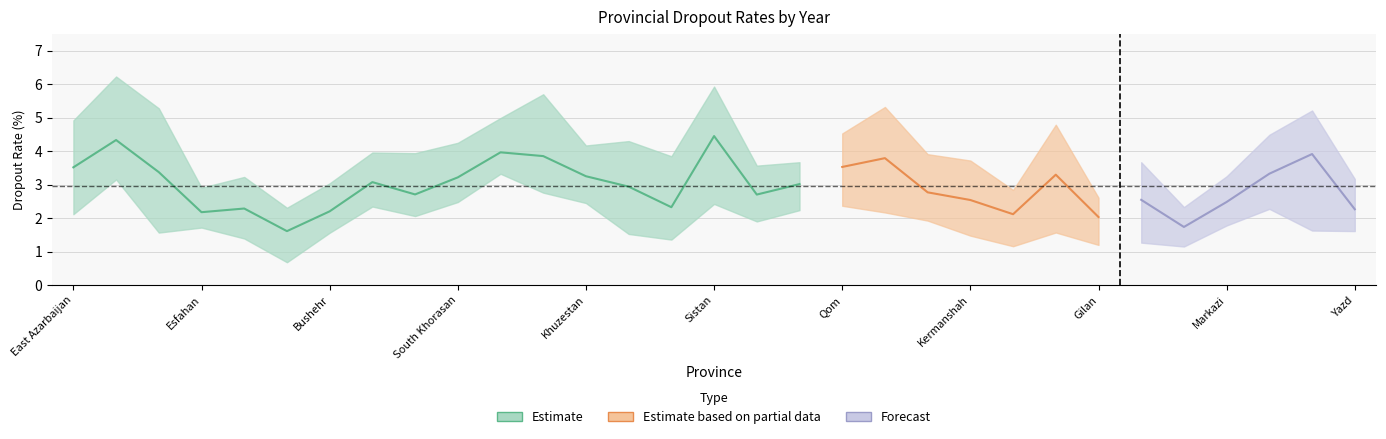

Which has a higher value, Golestan or Qom?

Qom